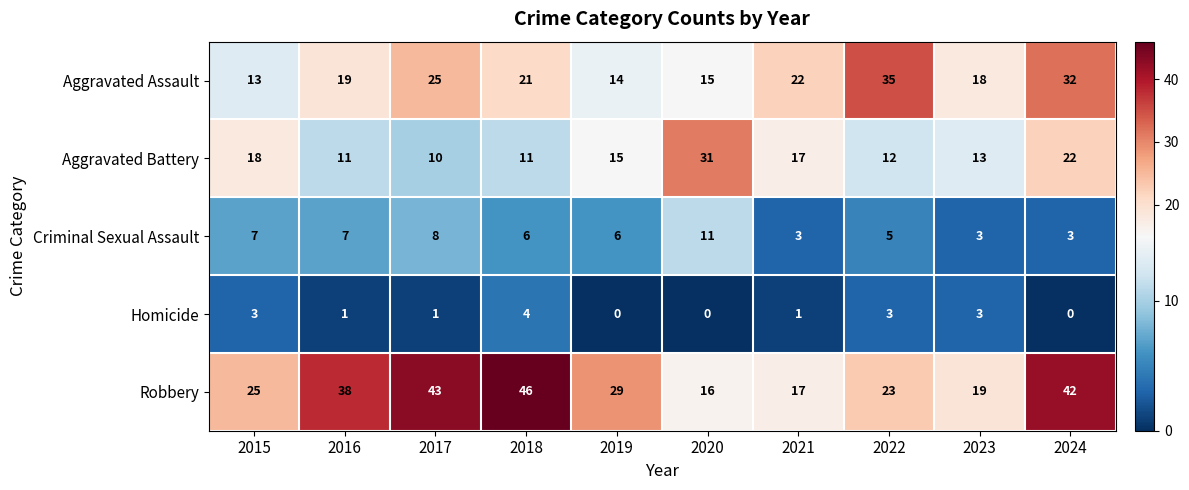

What is the average value of the Aggravated Assault series?

21